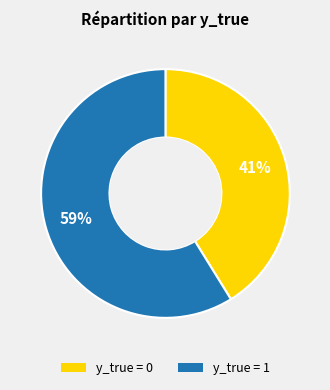

Is there any slice that represents more than half of the pie?

Yes